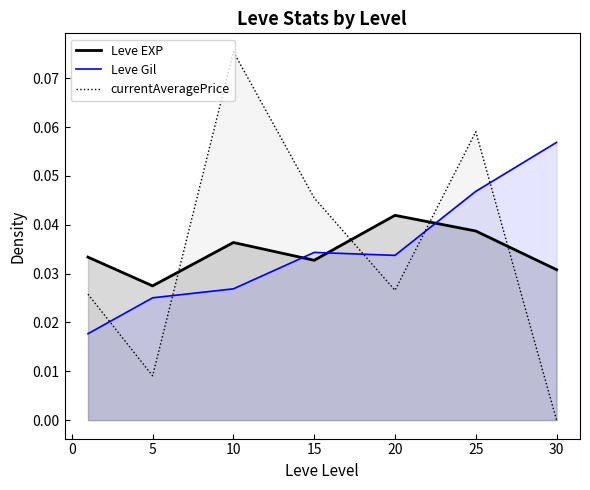

After their last crossing, which series has the higher values: Leve Gil or Leve EXP?

Leve Gil